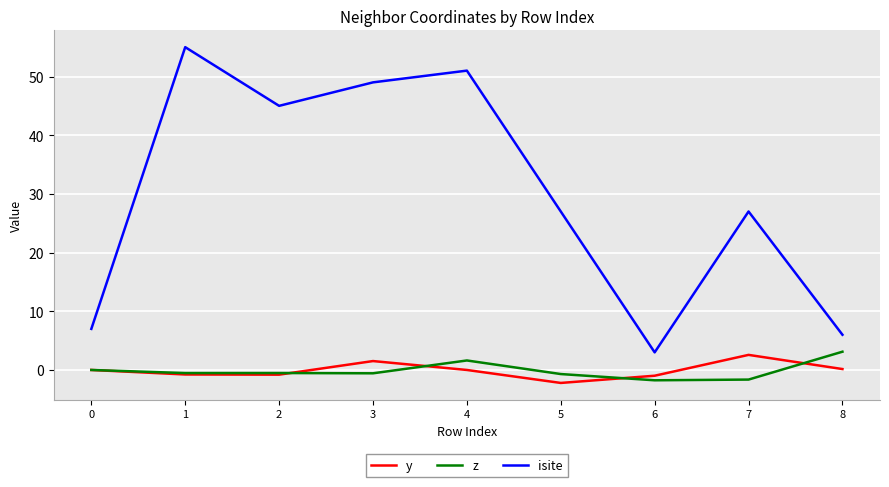

Is it true that isite equals 24.7 at 1?

False